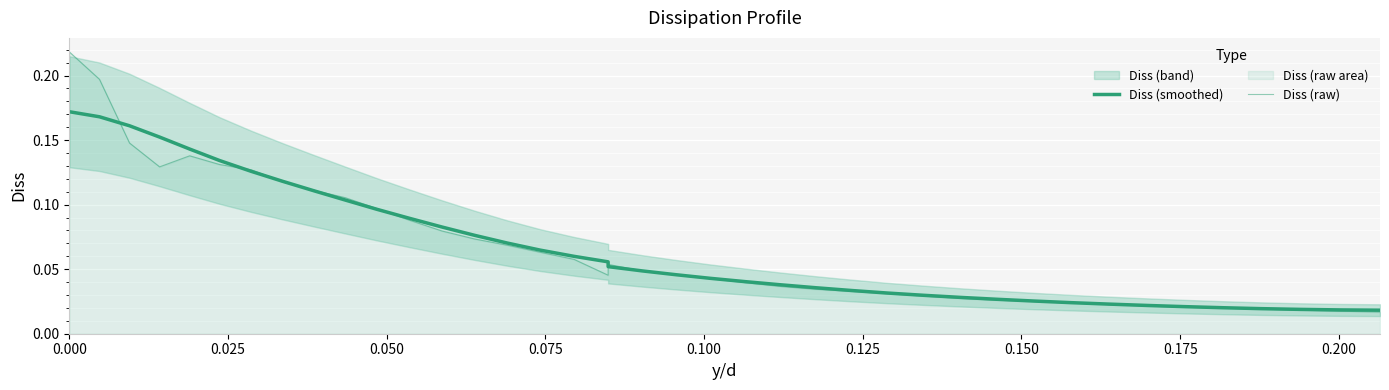

Is it true that Diss (raw) equals 0.0 at 10?

False